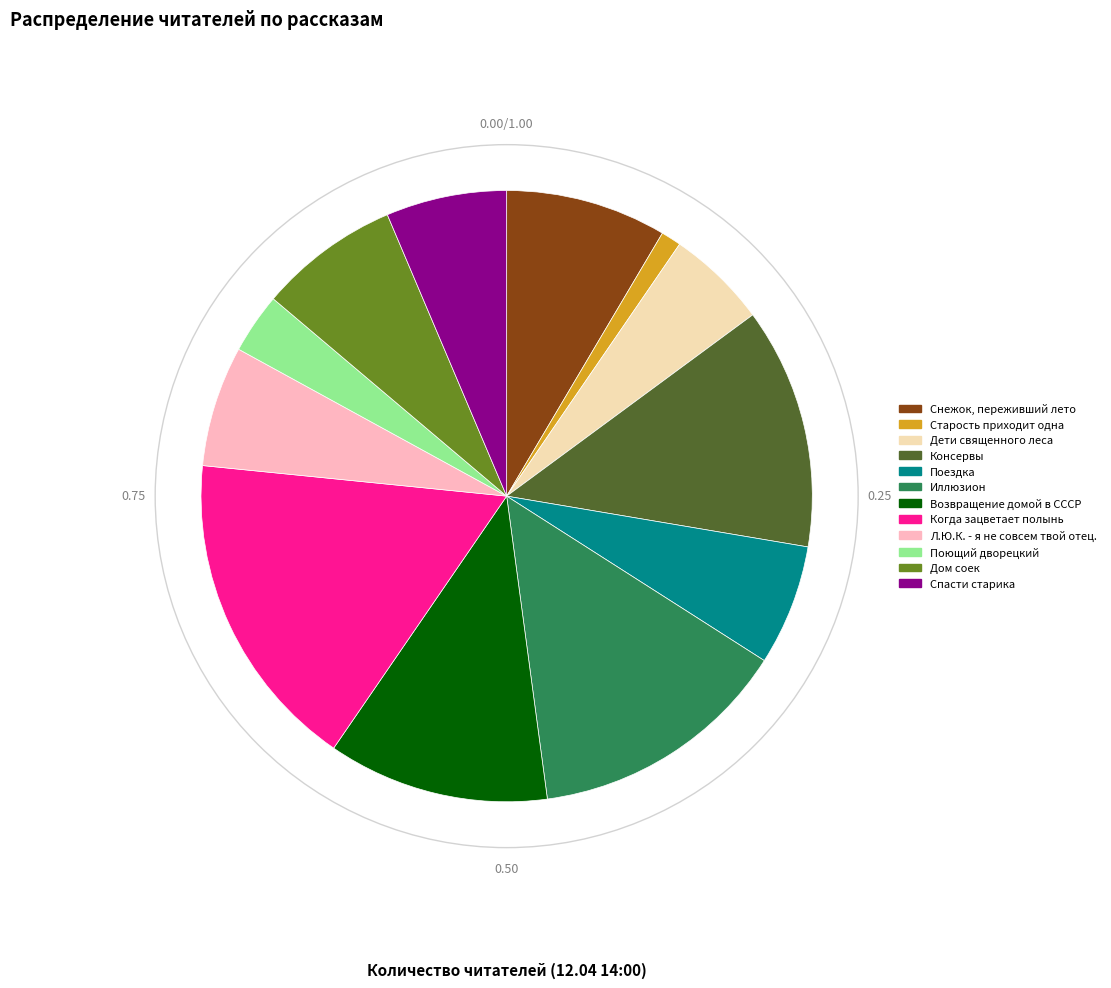

Between Поездка and Старость приходит одна, which is larger?

Поездка